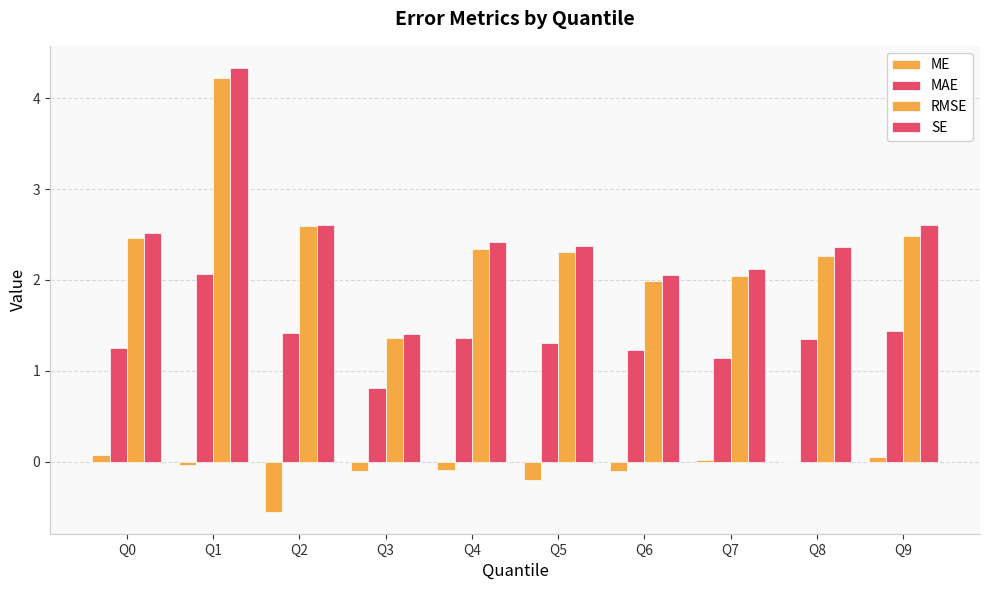

What is the spread (max minus min) of values at Q9?

2.5